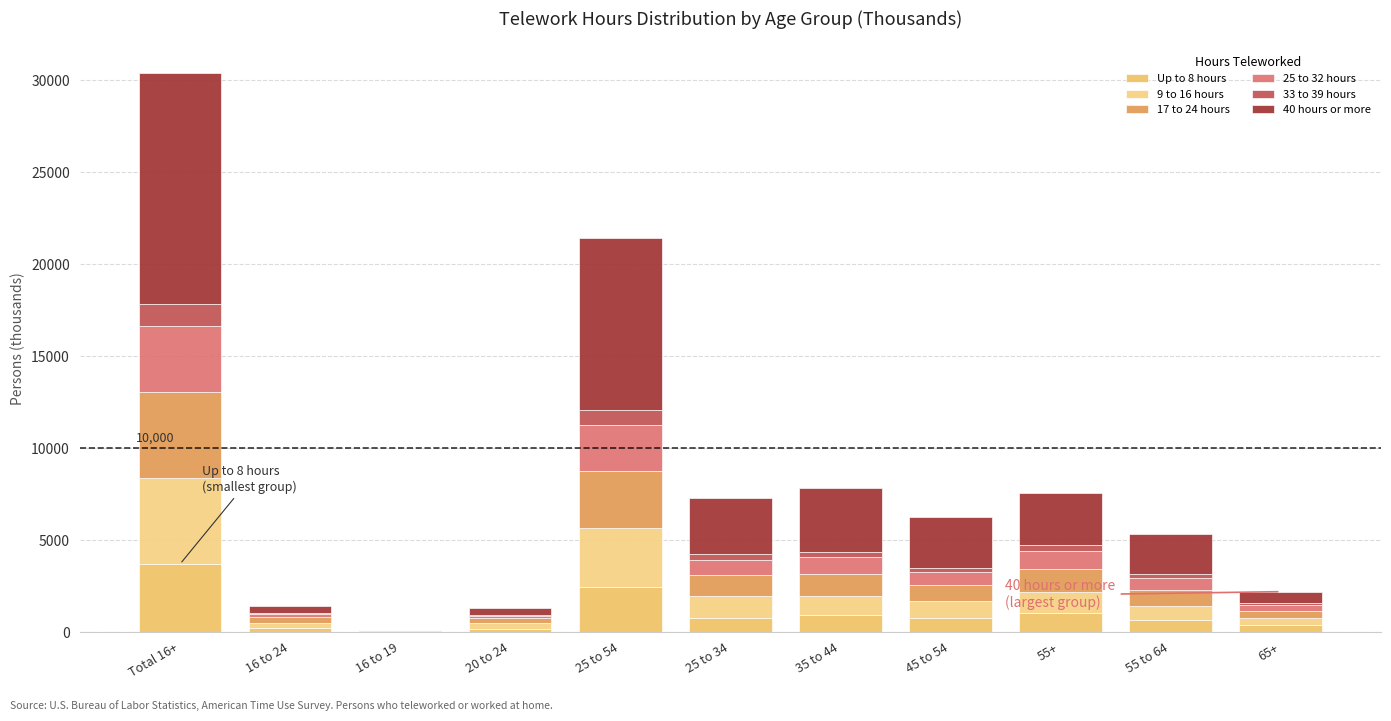

List the series in order of their peak value, lowest first.

33 to 39 hours, 25 to 32 hours, Up to 8 hours, 9 to 16 hours, 17 to 24 hours, 40 hours or more